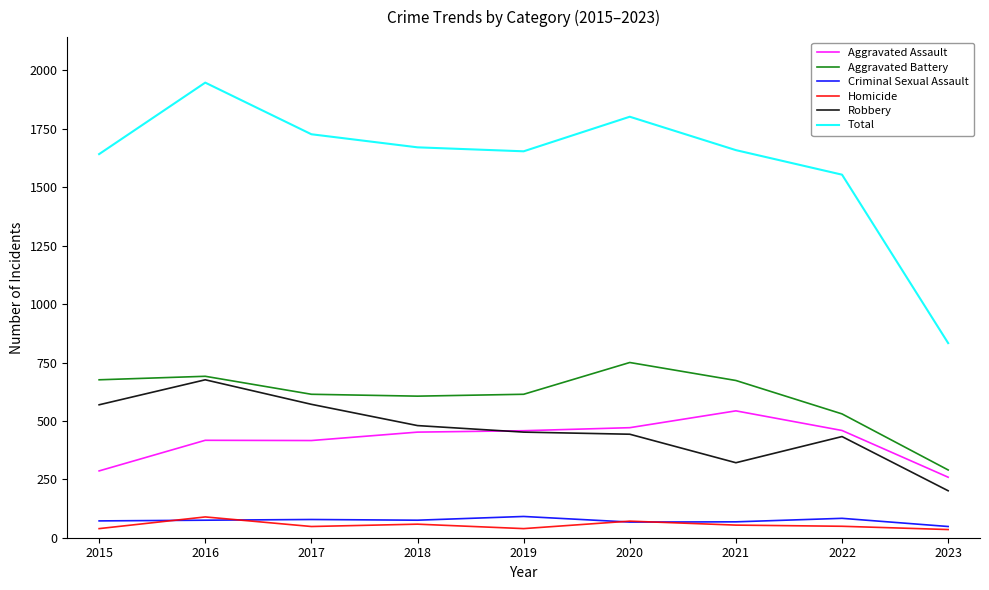

What is the difference between the maximum and minimum values in the Homicide series?

54